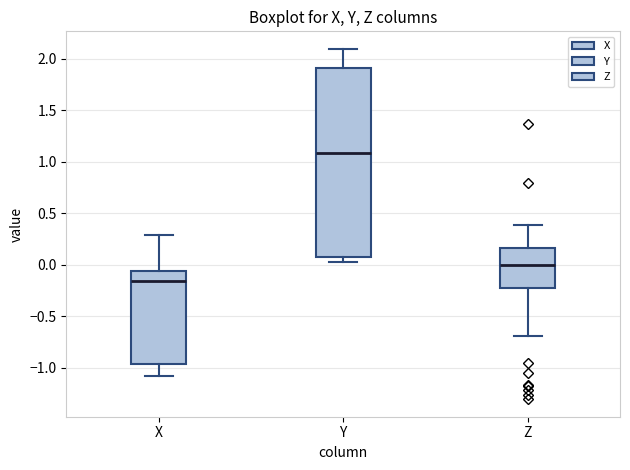

Reading left to right, transcribe this box plot: for each box, give where its median line is, the range the box spans, and where its two whiskers end, as read against the y-axis. The values are not printed on the chart, so give them approximately, as read against the axis.

X: median -0.15, box -0.95 to -0.05, whiskers -1.10 to 0.30
Y: median 1.10, box 0.10 to 1.90, whiskers 0.05 to 2.10
Z: median 0.00, box -0.20 to 0.15, whiskers -0.70 to 0.40